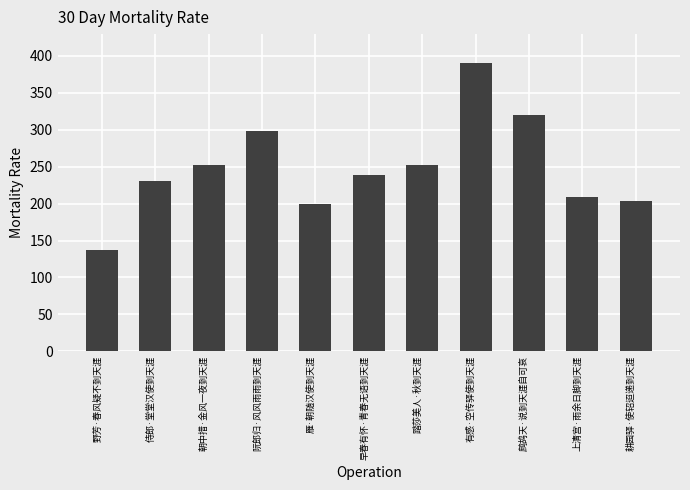

What is the change in value from 阮郎归·风风雨雨到天涯 to 耕园驿·使轺迢递到天涯?

-95440